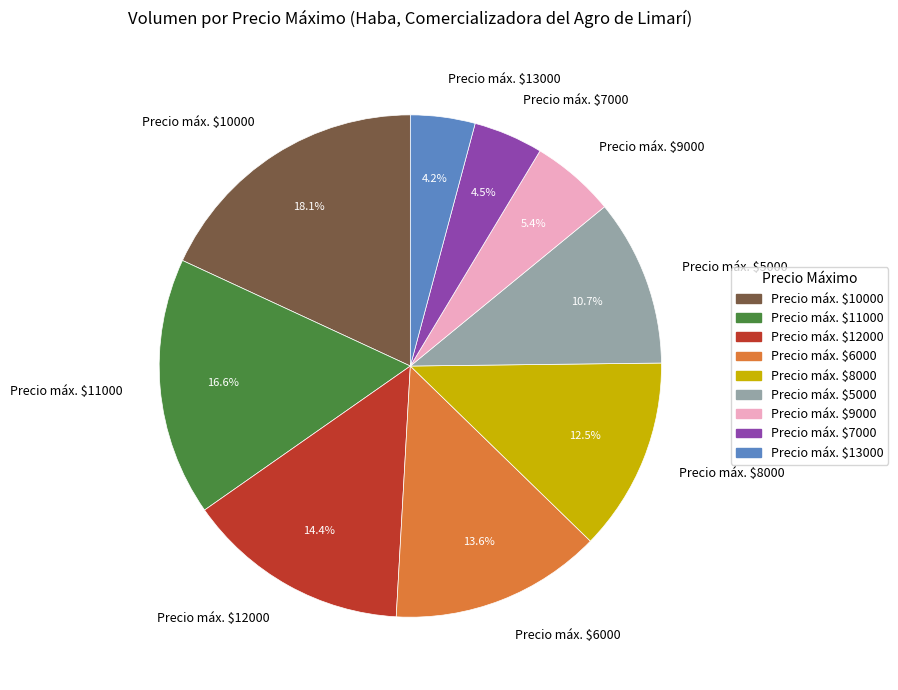

What portion of the pie excludes Precio máx. $6000?

86.4%